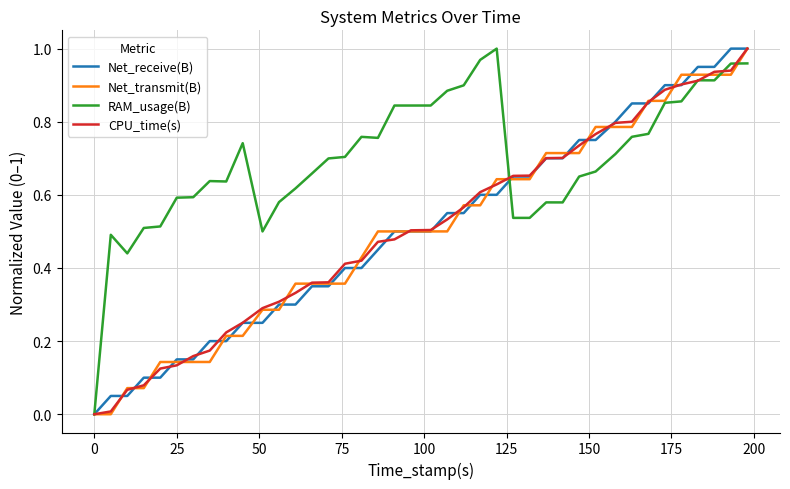

Which series has the largest total across all categories?

RAM_usage(B)